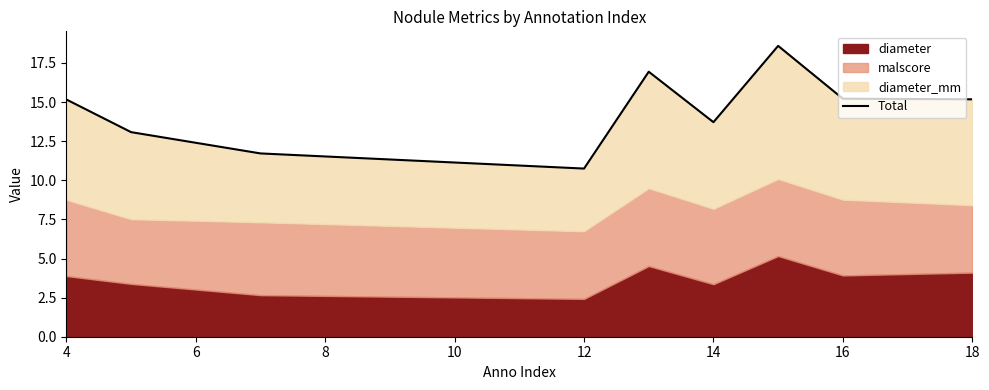

At which label does the data first exceed 15?

4